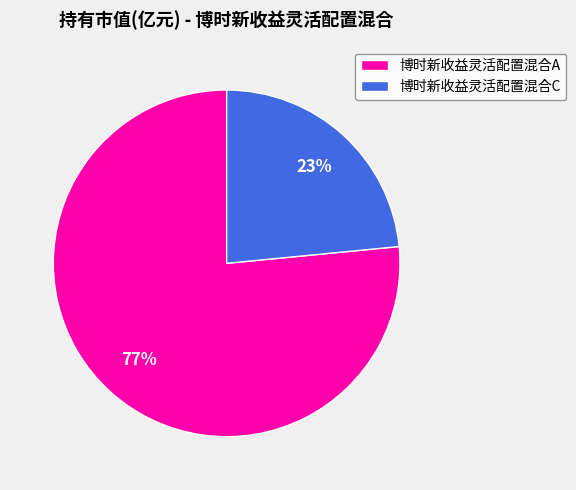

Which has a higher value, 博时新收益灵活配置混合C or 博时新收益灵活配置混合A?

博时新收益灵活配置混合A